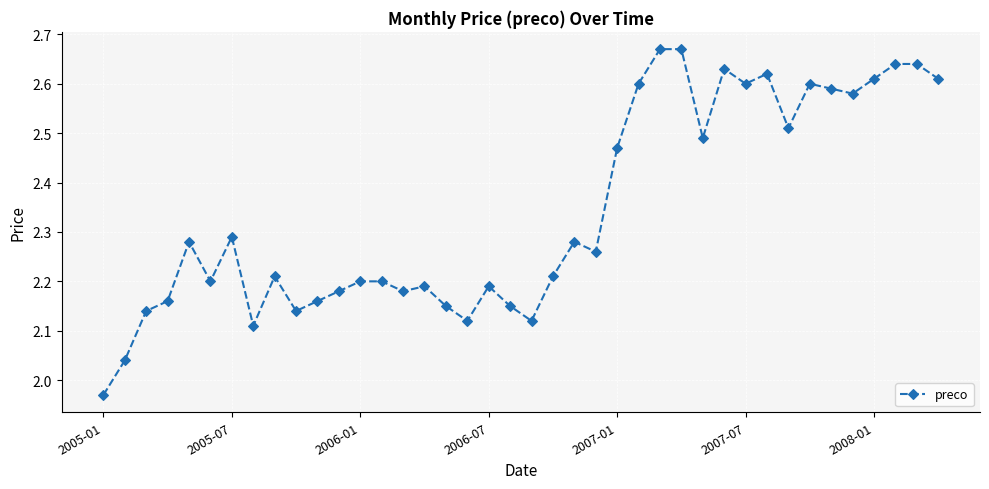

True or false: there are more than 2 points higher than both neighbors.

True